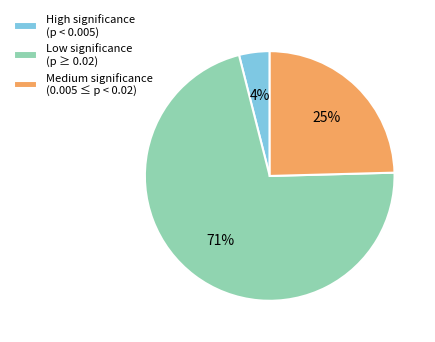

Approximately how many times larger is the value at Medium significance (0.005 ≤ p < 0.02) compared to High significance (p < 0.005)?

6.2